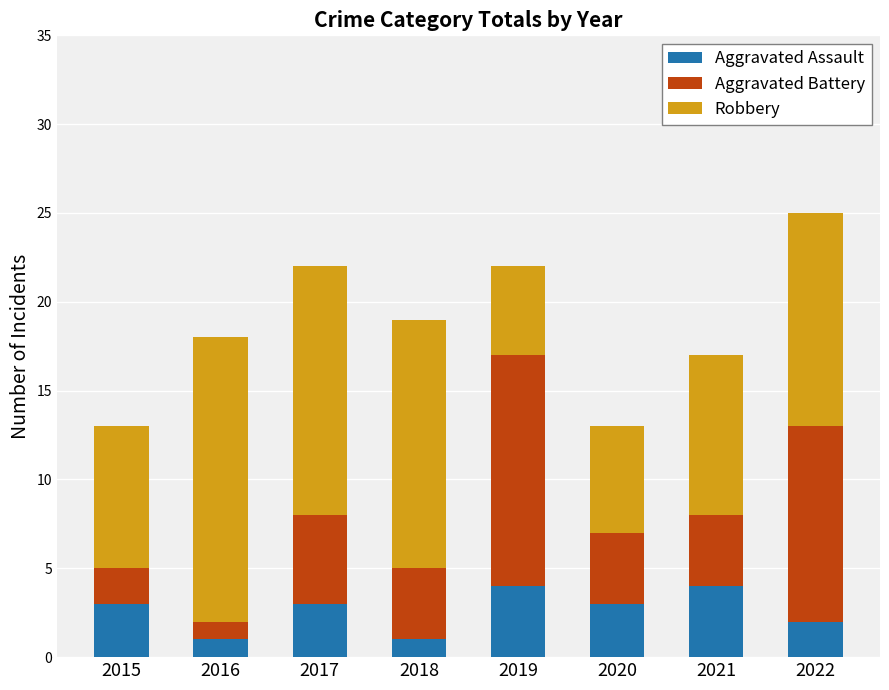

Count the number of data series in this chart.

3